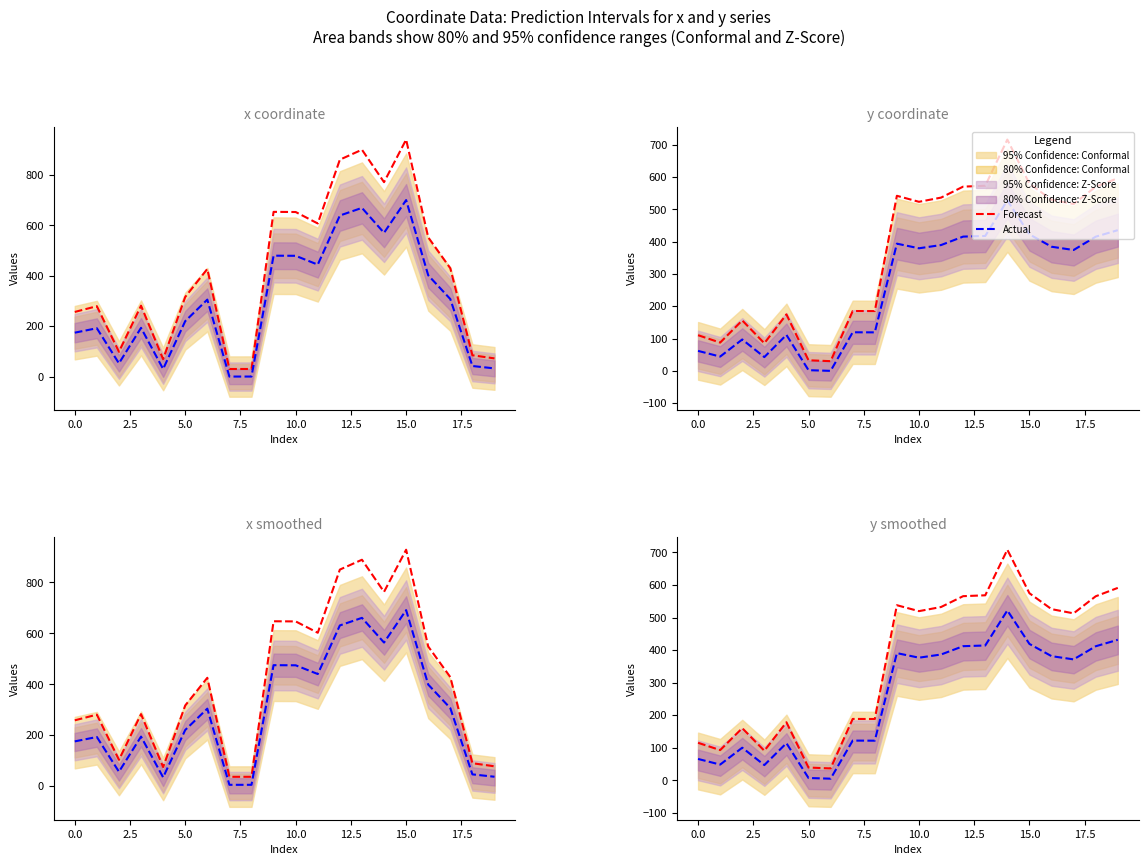

What is the spread (max minus min) of values at 12.5?

31.5